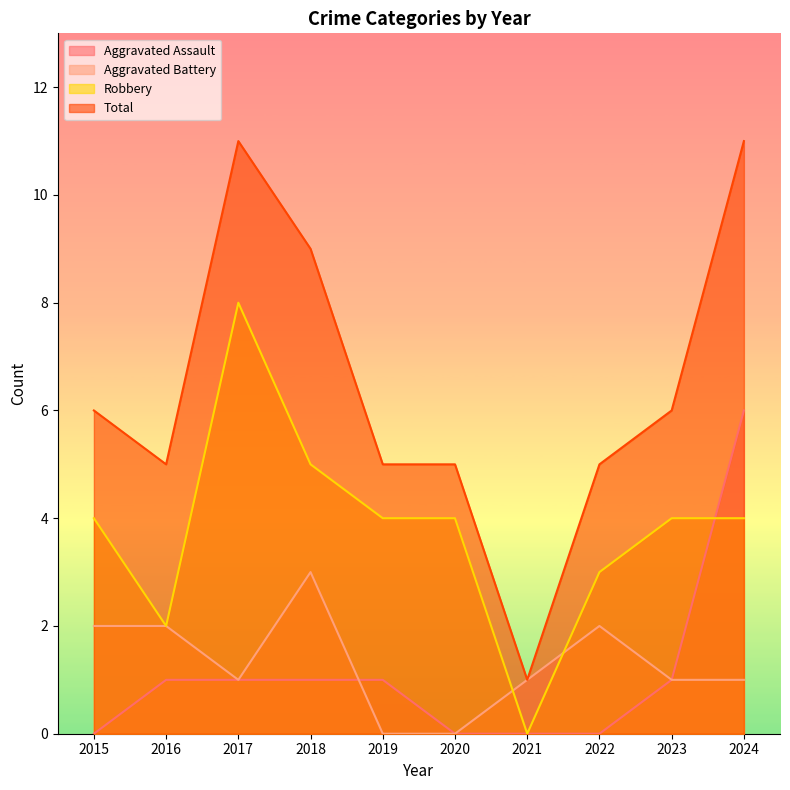

At which category does Robbery reach its first local valley?

2016